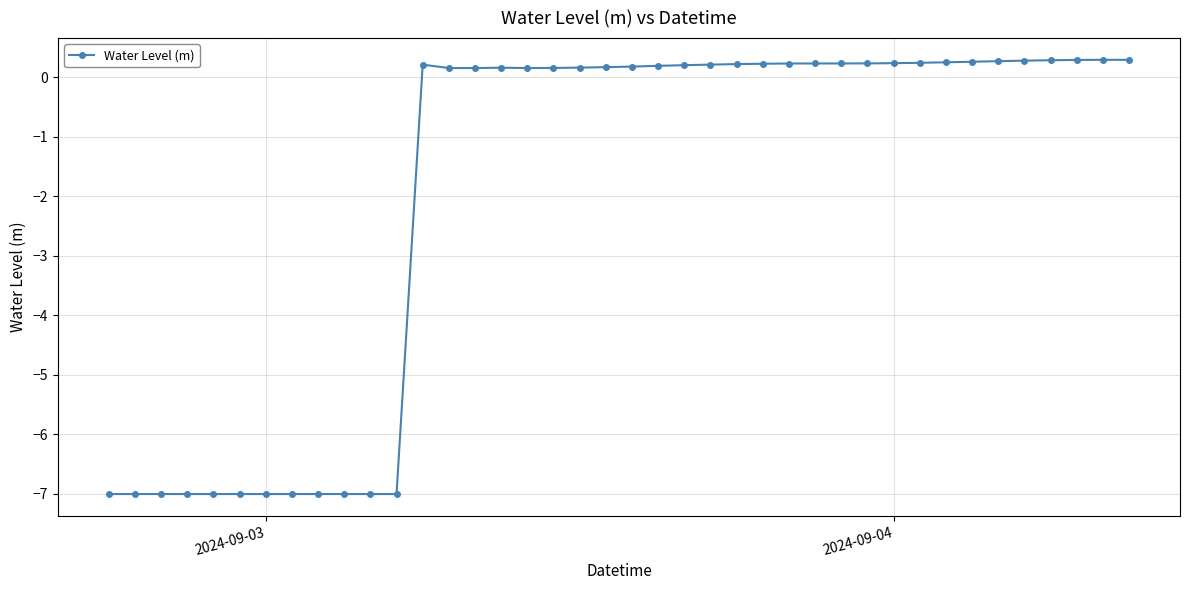

True or false: there are more than 0 points higher than both neighbors.

True